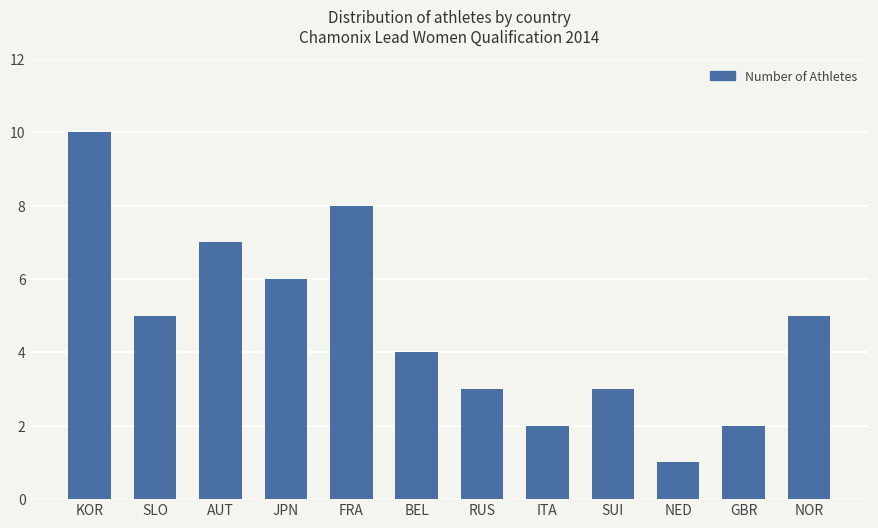

Which category has the lowest value across all series?

NED